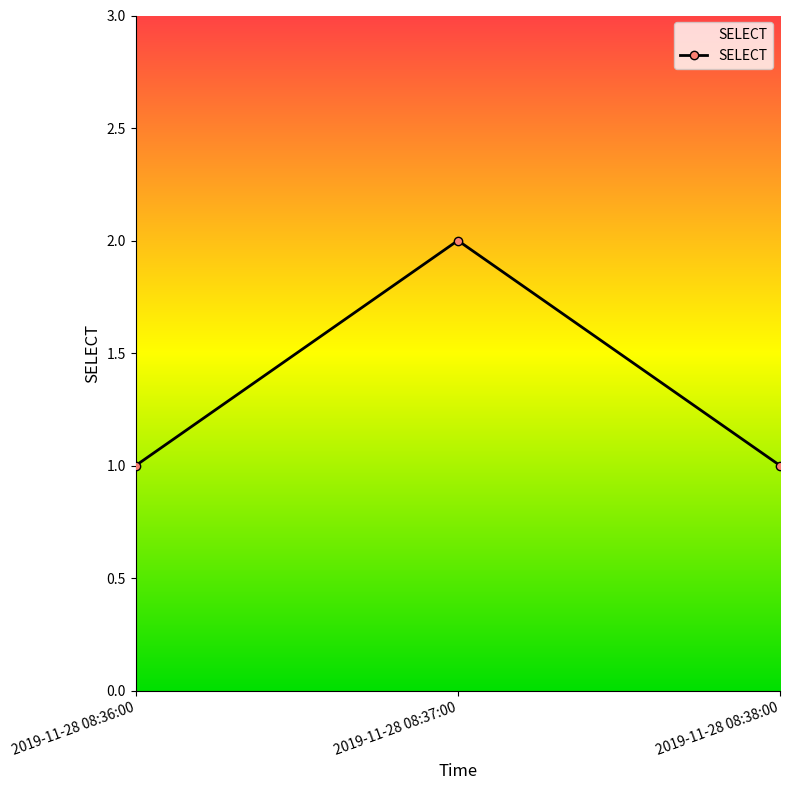

What is the label of the 3rd point from the right?

2019-11-28 08:36:00